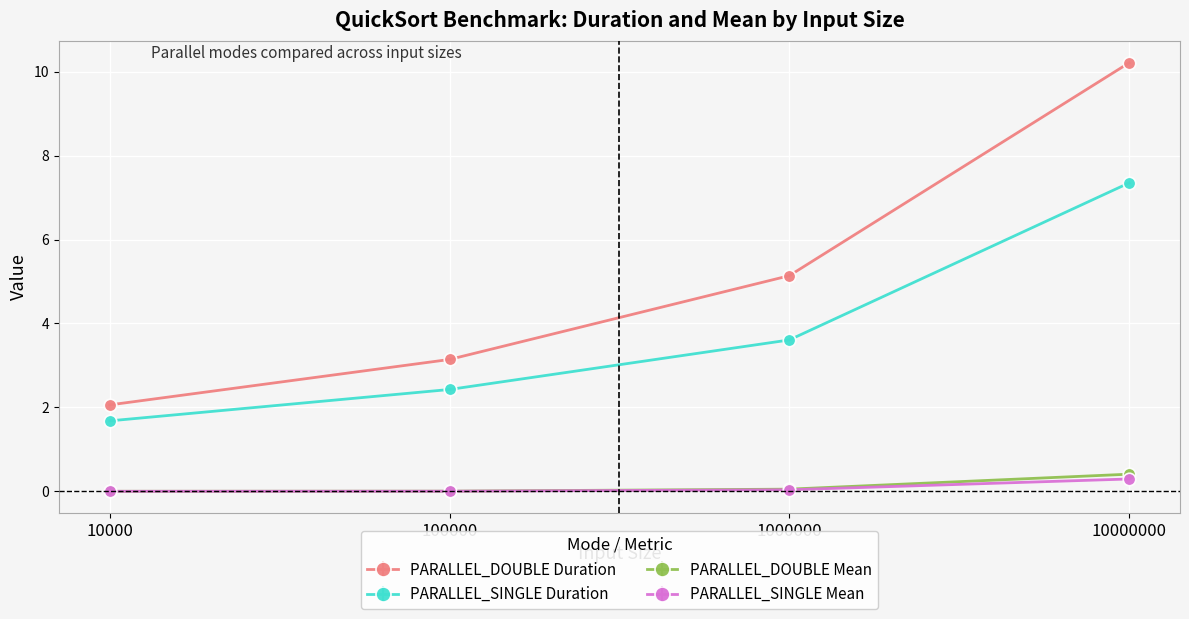

What are all the series names shown in the legend?

PARALLEL_DOUBLE Duration, PARALLEL_SINGLE Duration, PARALLEL_DOUBLE Mean, PARALLEL_SINGLE Mean